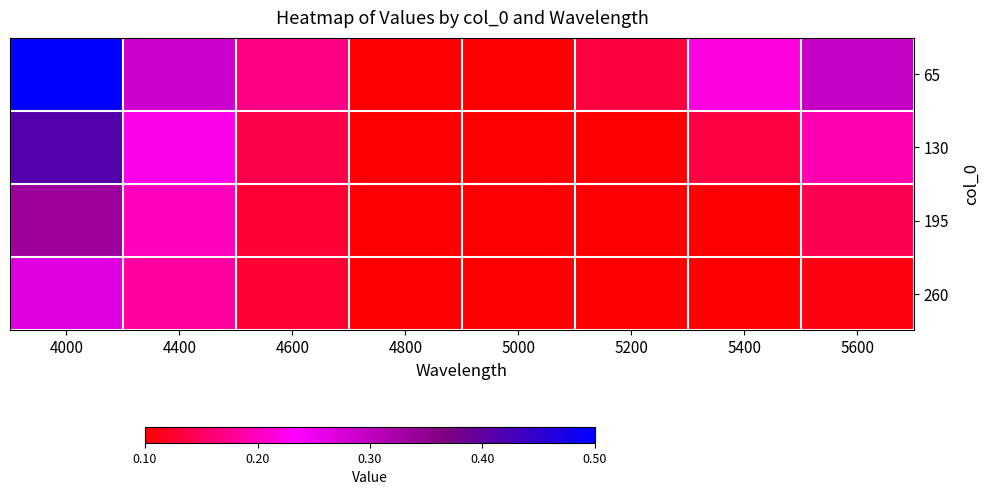

At which category is the sum across all series the highest?

4000